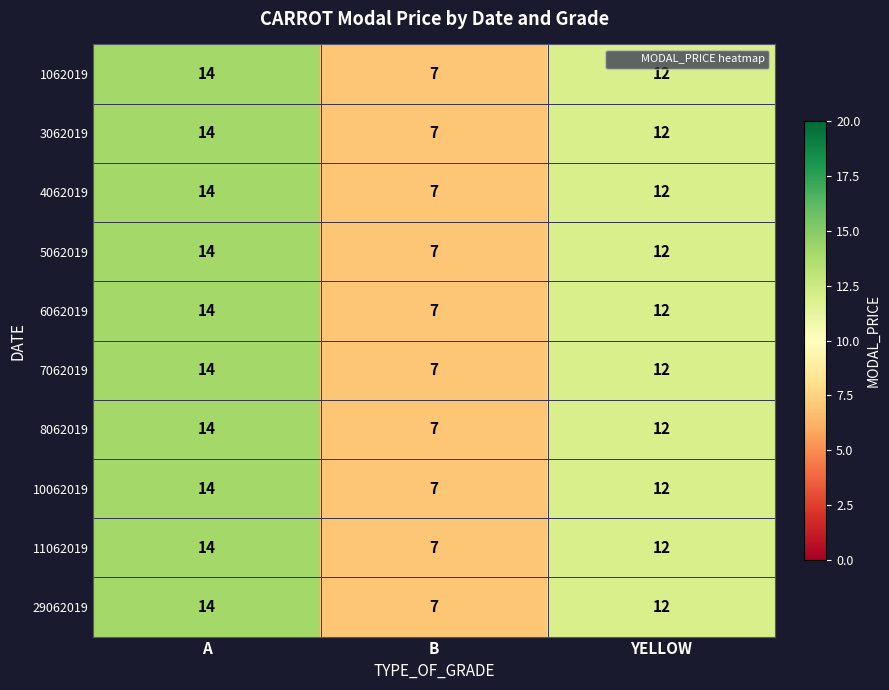

The 7062019 series shows 10 at B. True or false?

False